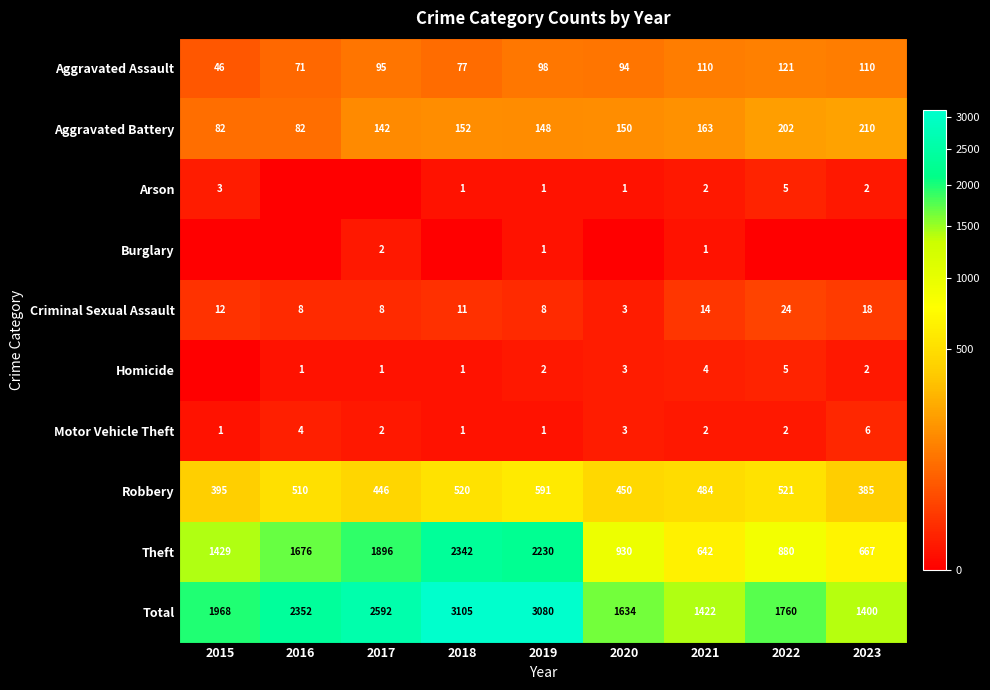

Rank the categories by Criminal Sexual Assault value from highest to lowest.

2022, 2023, 2021, 2015, 2018, 2016, 2017, 2019, 2020